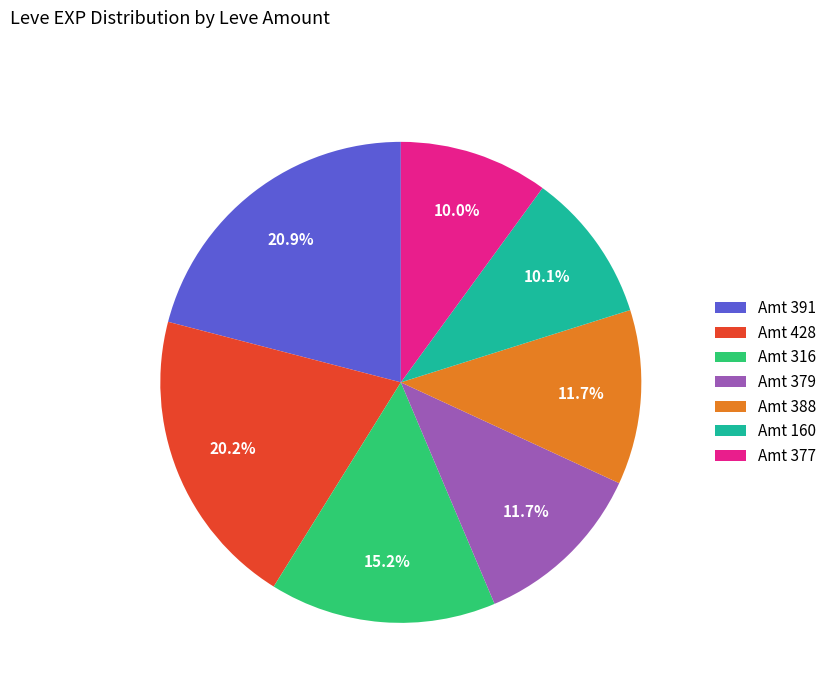

What percentage do Amt 160 and Amt 391 together represent?

31.1%